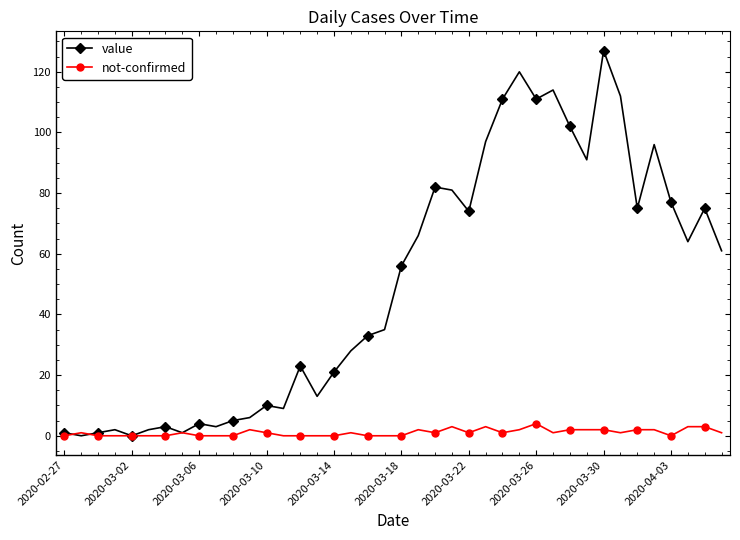

Which series has the largest total across all categories?

value